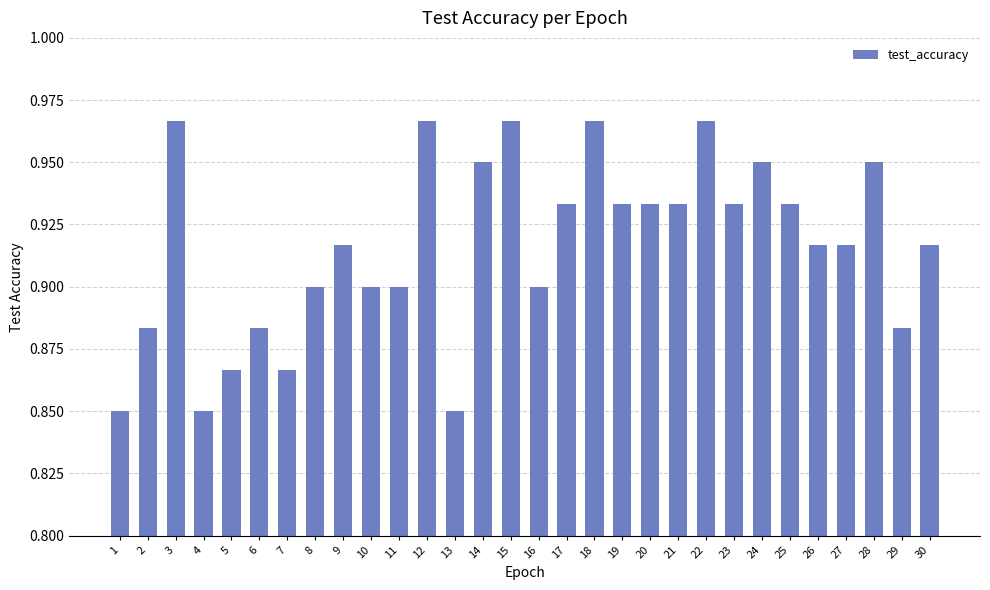

Count the values in the range 0 to 1.

30